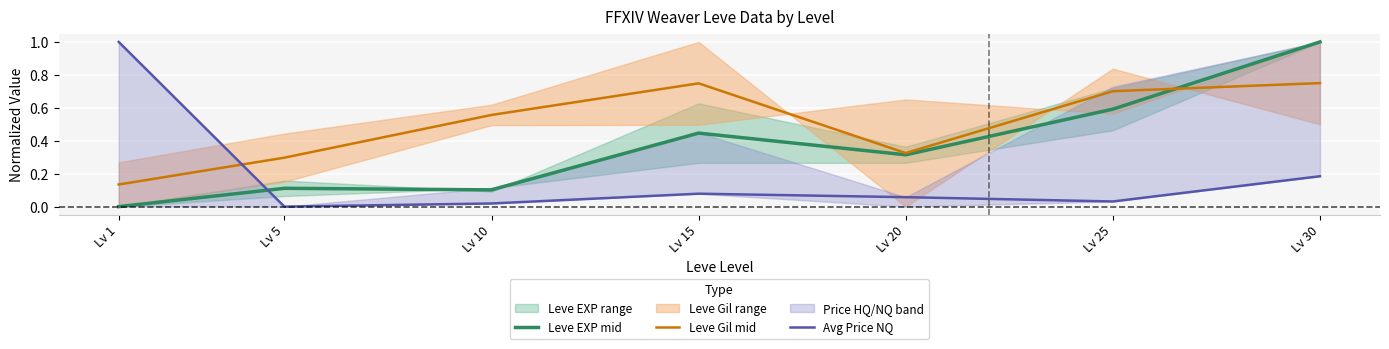

What is the total value across all series at Lv 5?

0.4